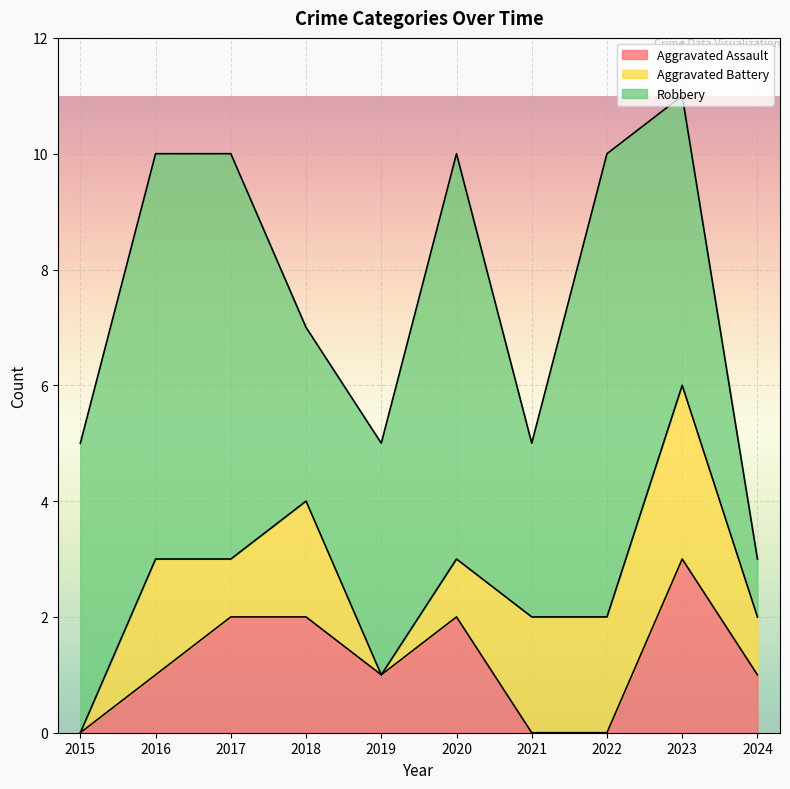

What is the greatest value displayed?

8